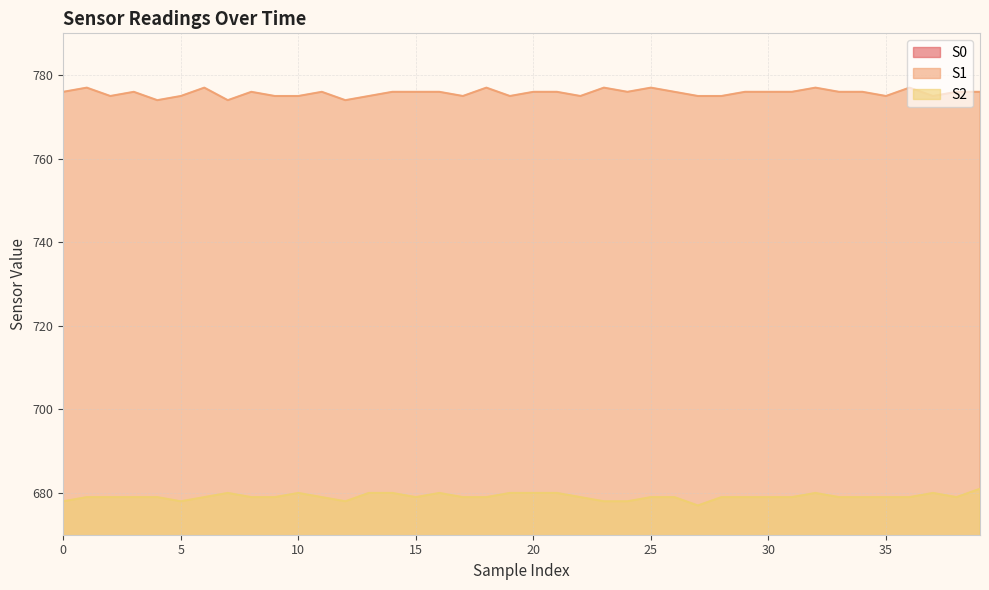

What is the sum of the S0 values at 16 and 17?

1065